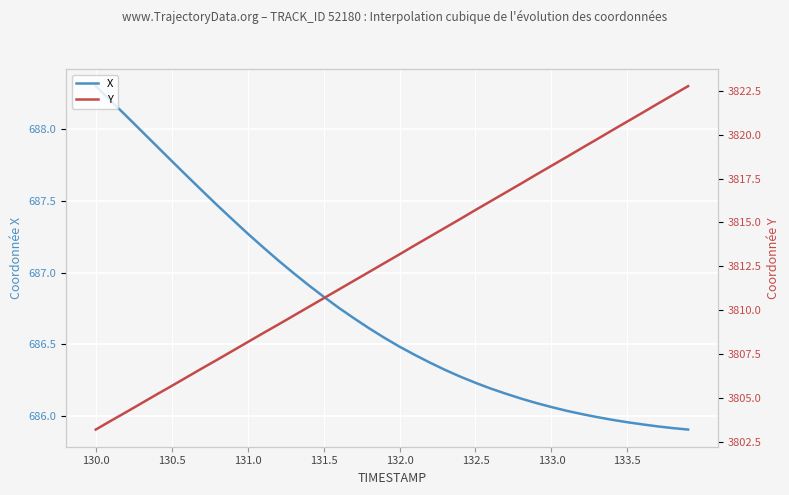

Which series has the largest total across all categories?

Y